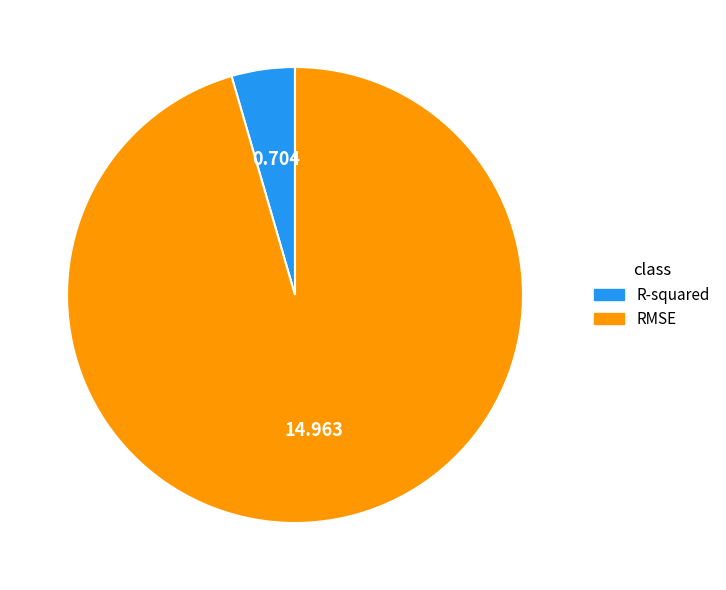

Rank the categories by value from highest to lowest.

RMSE, R-squared